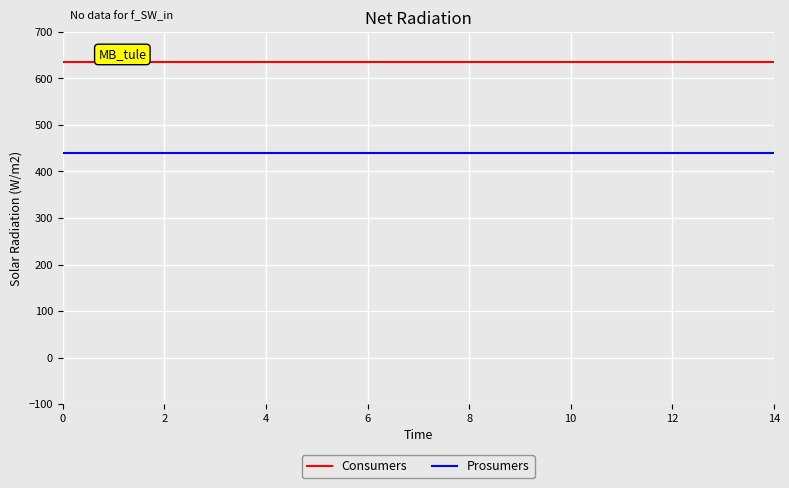

Rank the series by their average value, from highest to lowest.

Consumers, Prosumers